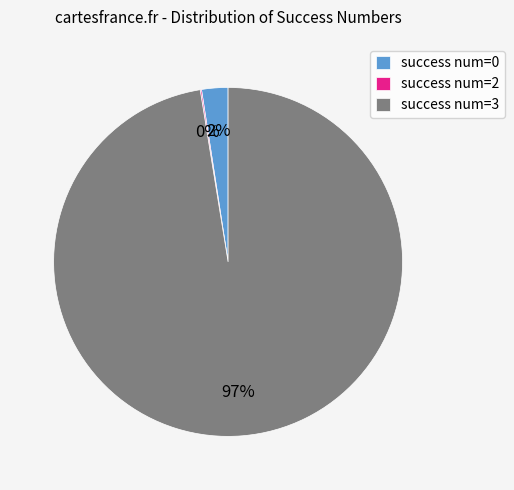

What is the largest slice in the pie chart?

success num=3